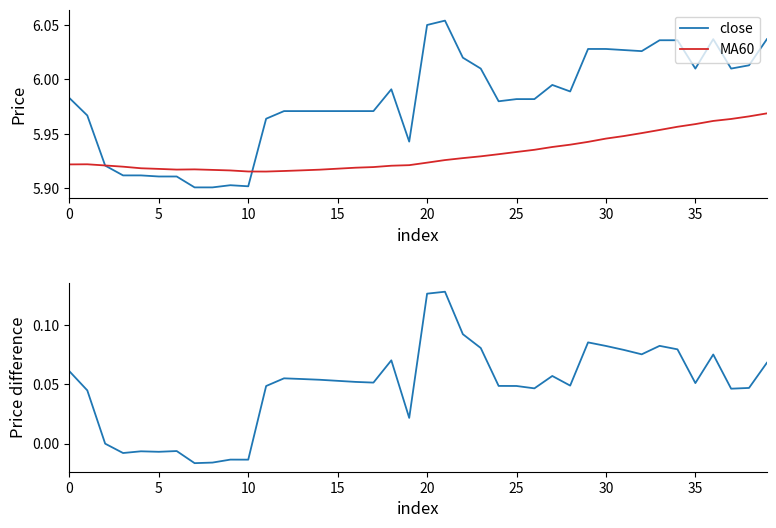

At which category is the sum across all series the highest?

21